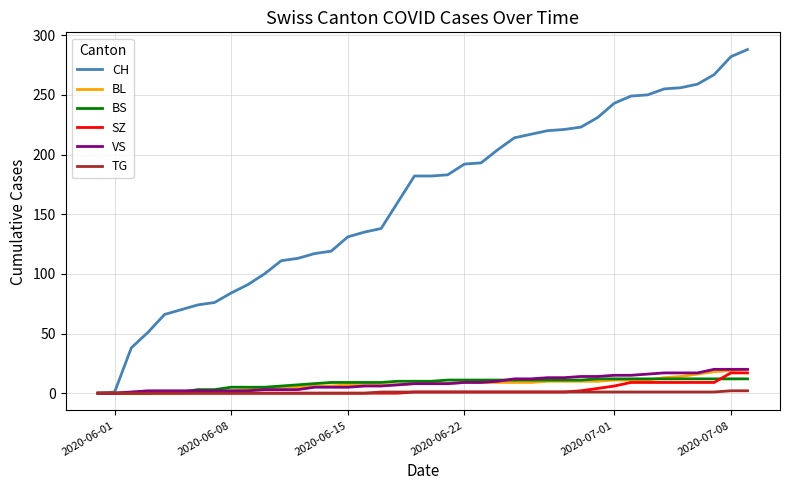

What is the maximum value for SZ?

17